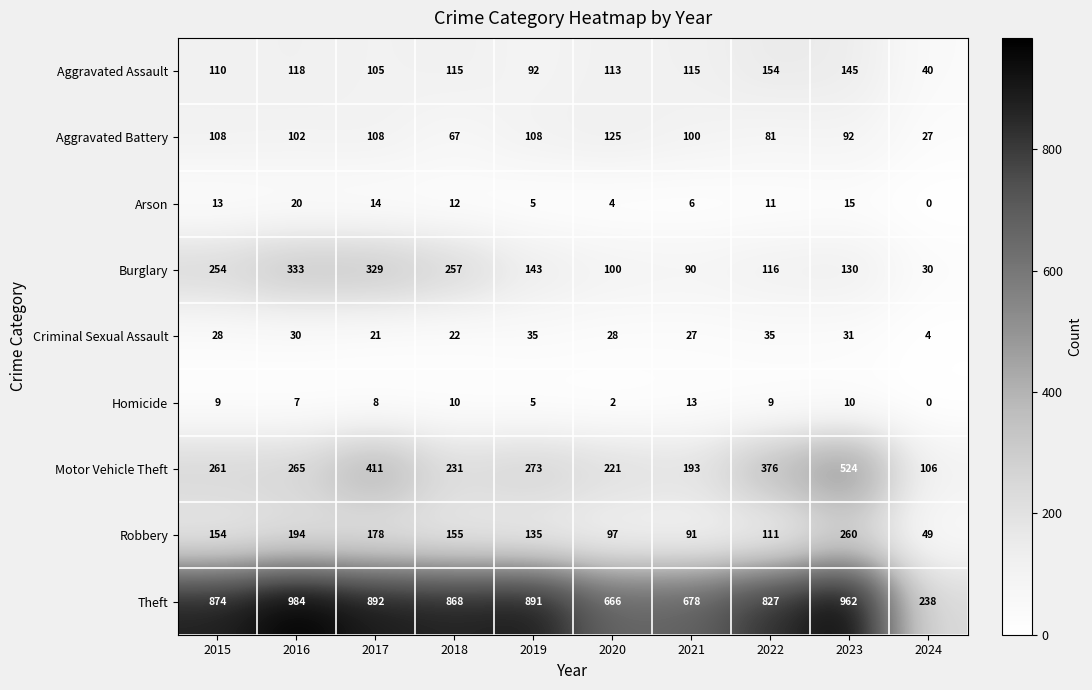

What is the spread (max minus min) of values at 2019?

886